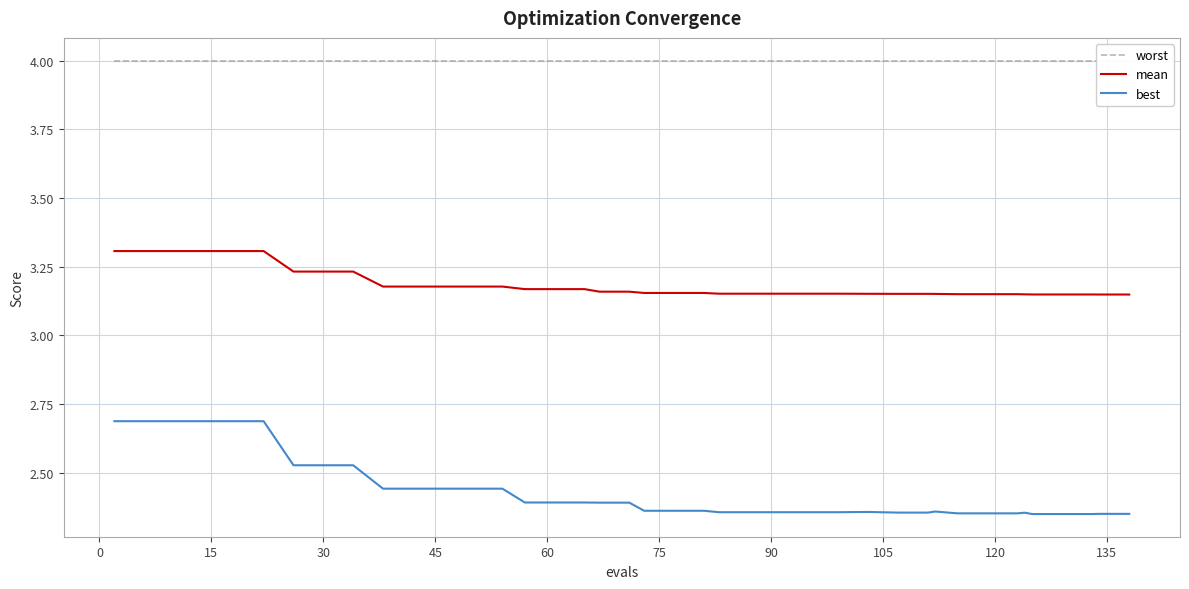

What is the value of the worst point at the 25th from the left?

4.0